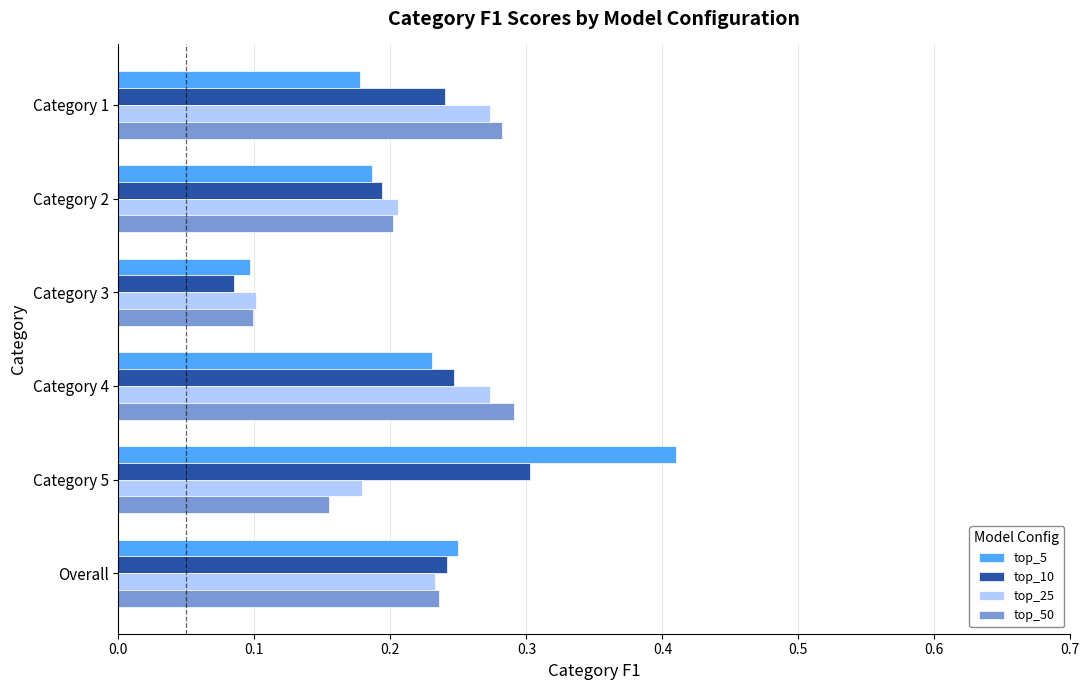

Count the top_5 values in the range 0 to 1.

6